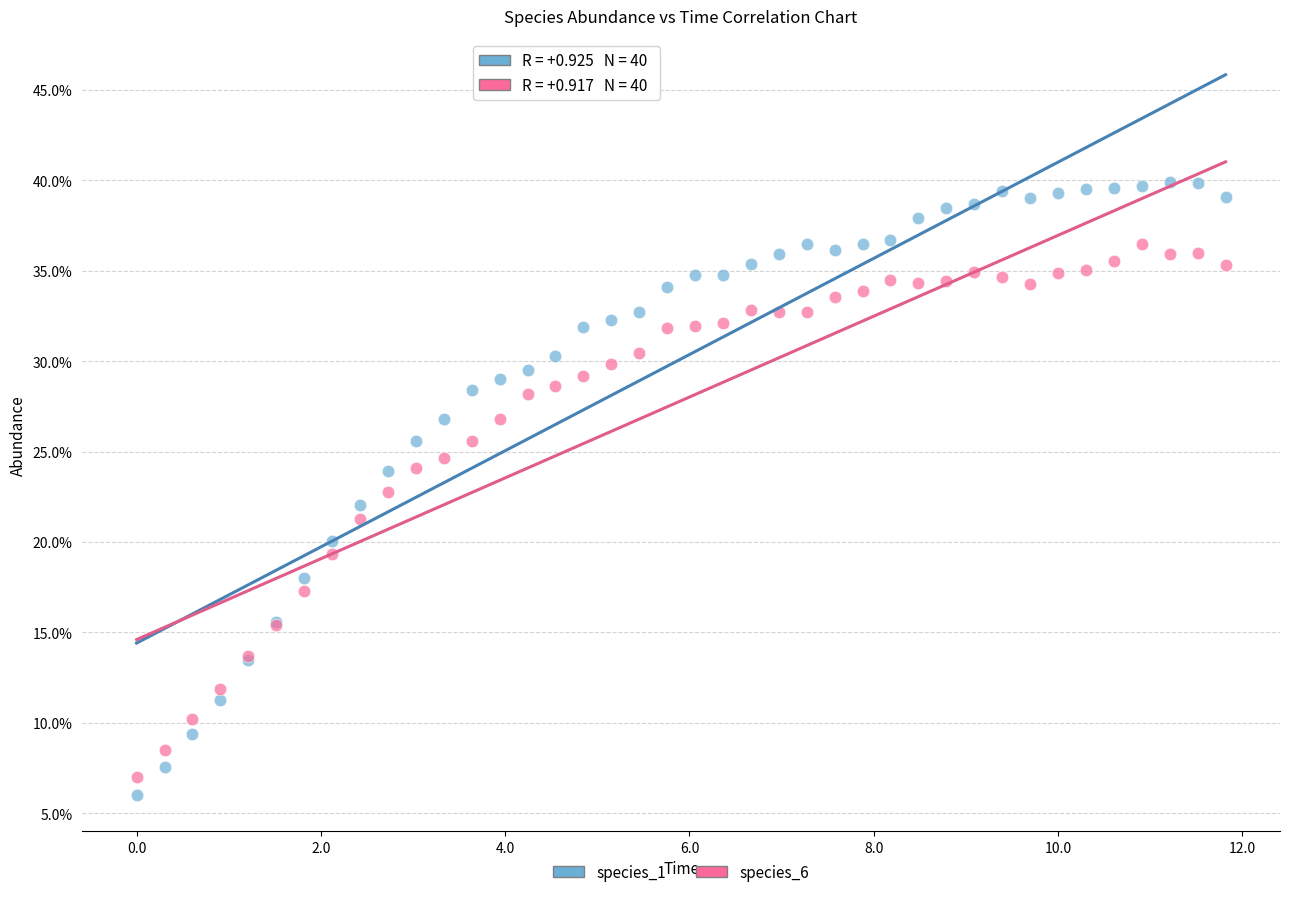

What are all the series names shown in the legend?

species_1, species_6